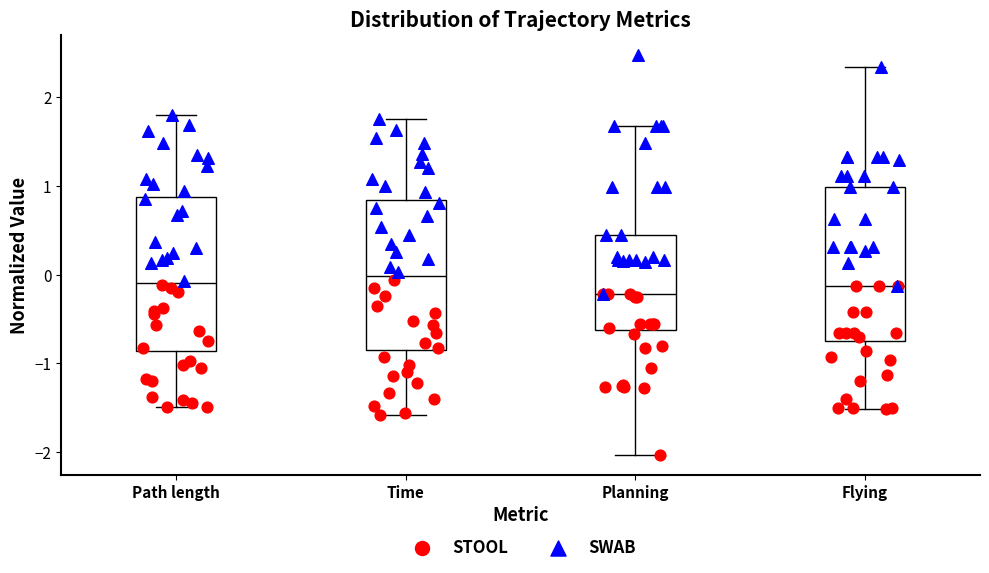

Reading left to right, transcribe this box plot: for each box, give where its median line is, the range the box spans, and where its two whiskers end, as read against the y-axis. The values are not printed on the chart, so give them approximately, as read against the axis.

Path length: median -0.1, box -0.9 to 0.9, whiskers -1.5 to 1.8
Time: median 0.0, box -0.8 to 0.8, whiskers -1.6 to 1.8
Planning: median -0.2, box -0.6 to 0.4, whiskers -2.0 to 1.7
Flying: median -0.1, box -0.7 to 1.0, whiskers -1.5 to 2.3